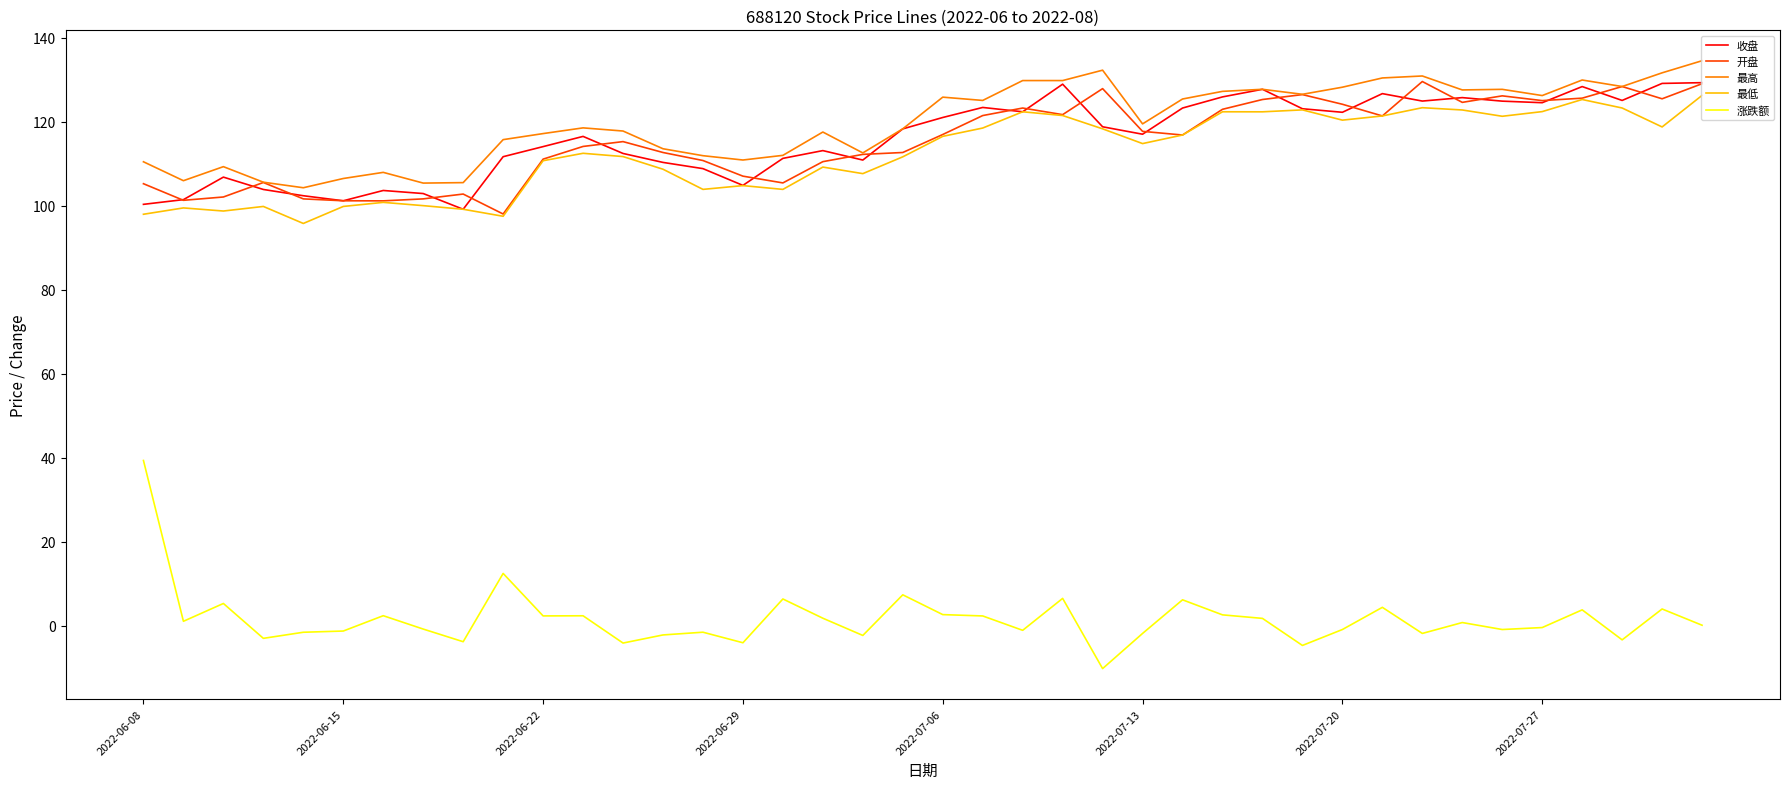

What is the greatest value displayed?

134.5